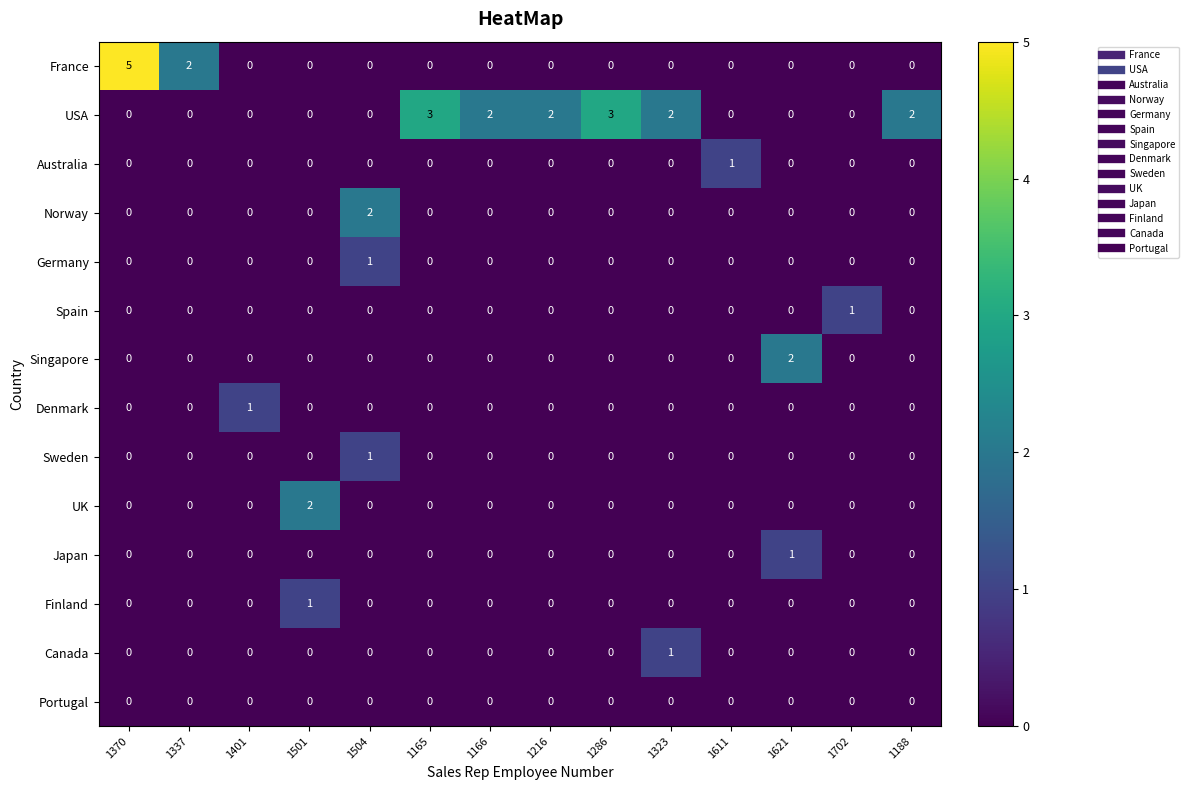

Which series has the largest total across all categories?

USA